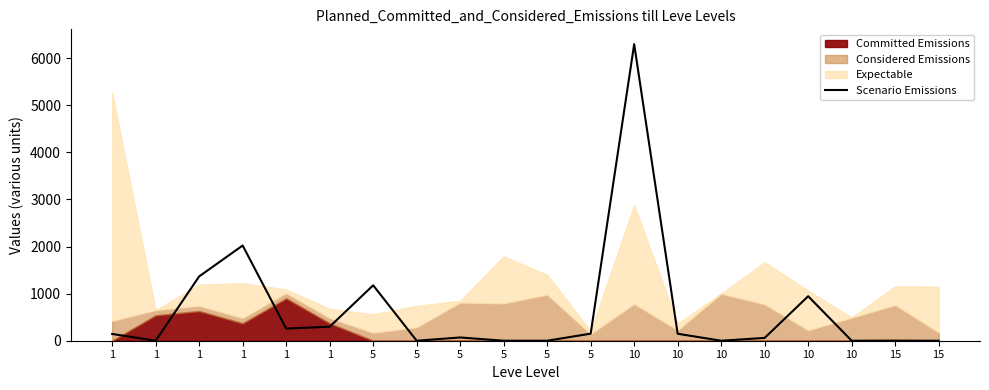

What is the sum of all values?

12934